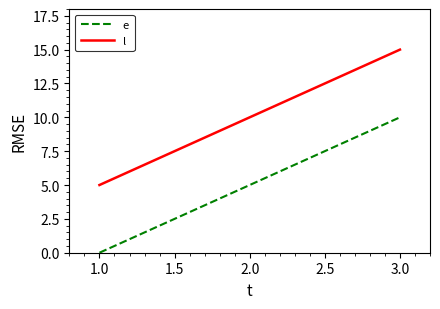

What is the difference between the second highest and minimum values in the l series?

5